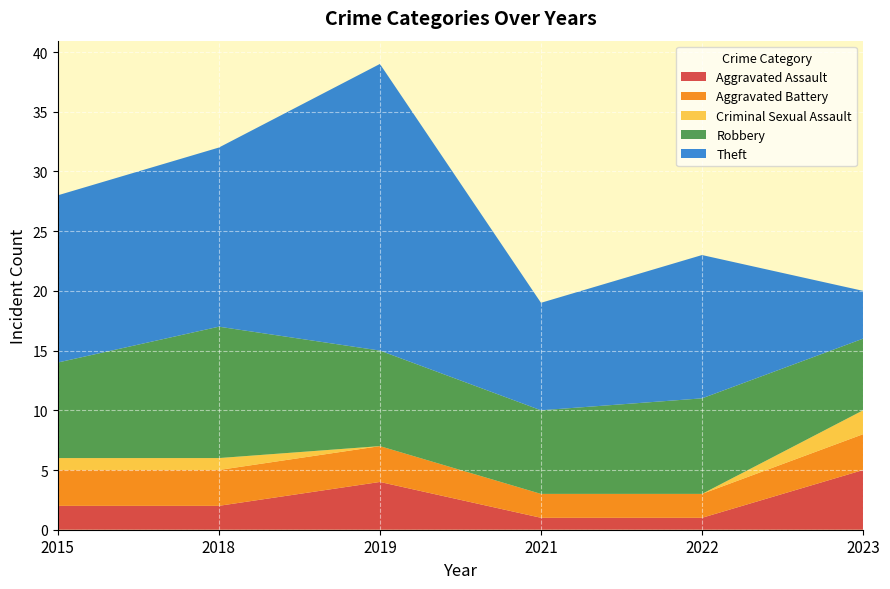

Reading right to left, what are all the values shown in this chart?

Aggravated Assault: 2023=5	2022=1	2021=1	2019=4	2018=2	2015=2
Aggravated Battery: 2023=3	2022=2	2021=2	2019=3	2018=3	2015=3
Criminal Sexual Assault: 2023=2	2022=0	2021=0	2019=0	2018=1	2015=1
Robbery: 2023=6	2022=8	2021=7	2019=8	2018=11	2015=8
Theft: 2023=4	2022=12	2021=9	2019=24	2018=15	2015=14